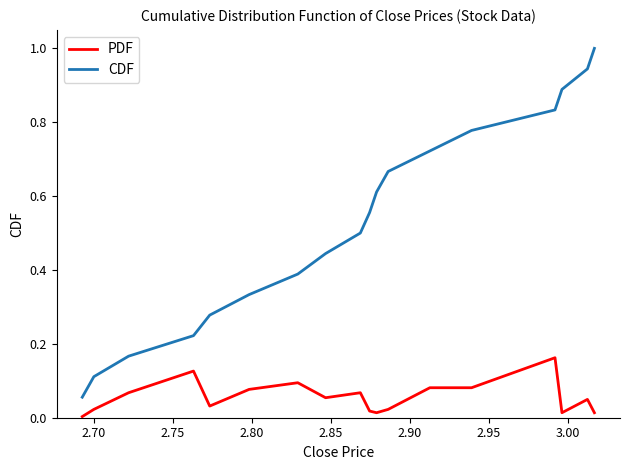

Which series has the largest range (max minus min)?

CDF